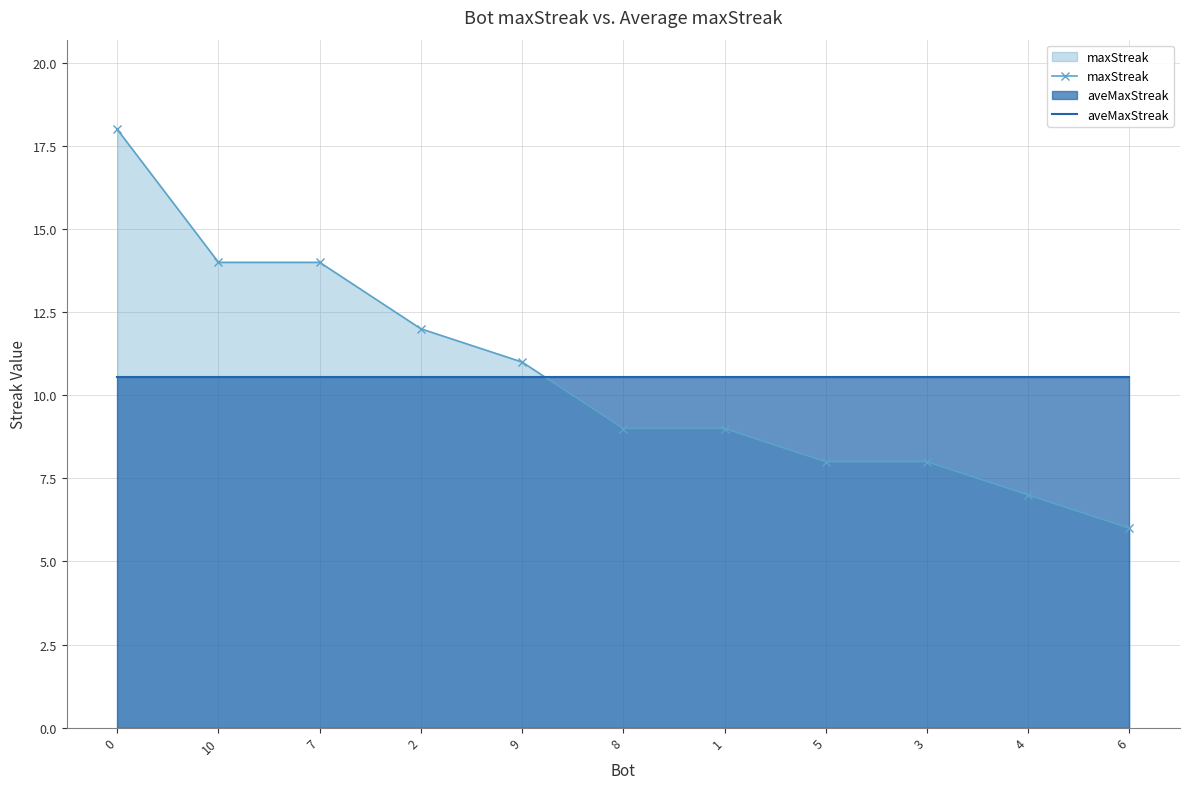

True or false: maxStreak has a value of 8.0 at 5.

True